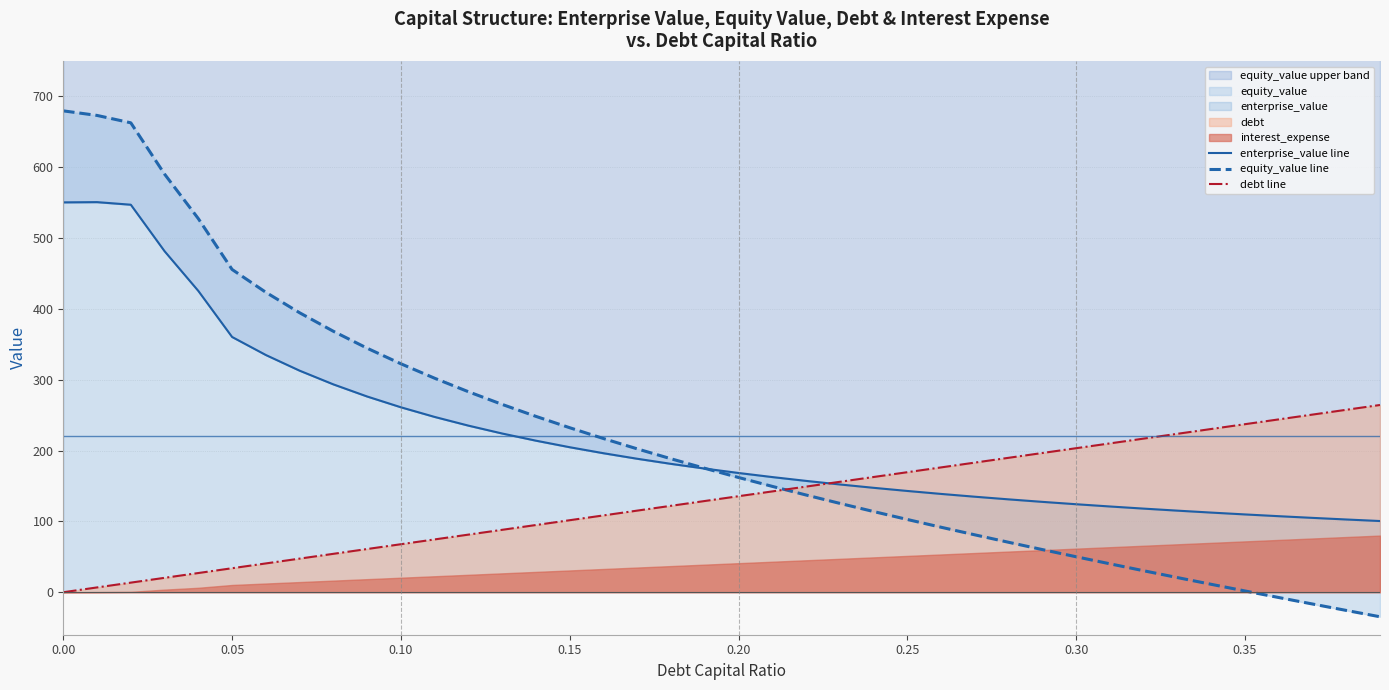

Between which two adjacent categories do equity_value line and debt line first intersect?

21 and 22